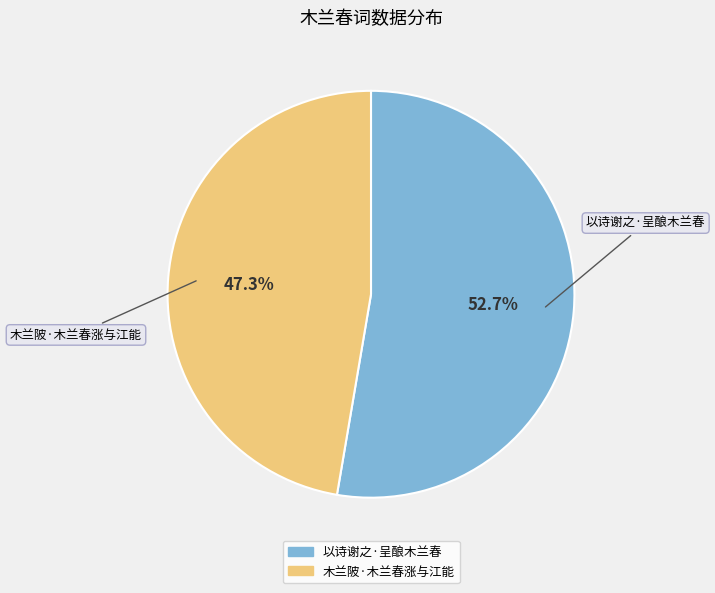

What is the smallest slice in the pie chart?

木兰陂·木兰春涨与江能